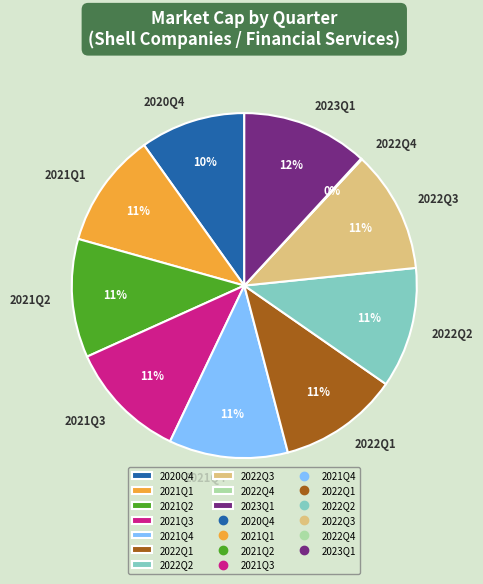

Do 2020Q4 and 2023Q1 together represent more than half of the pie?

No